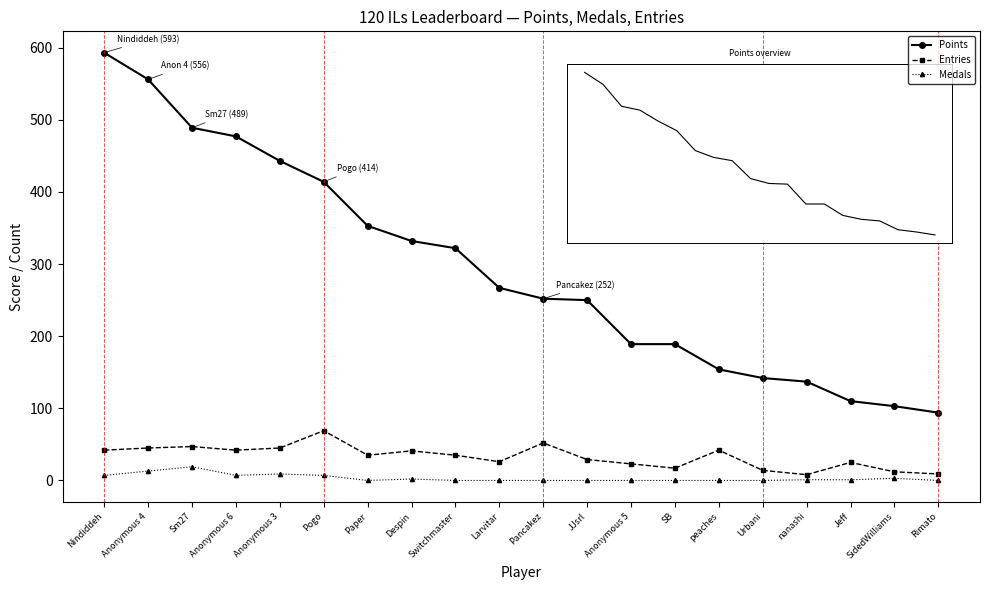

True or false: Points and Entries intersect in this chart.

False